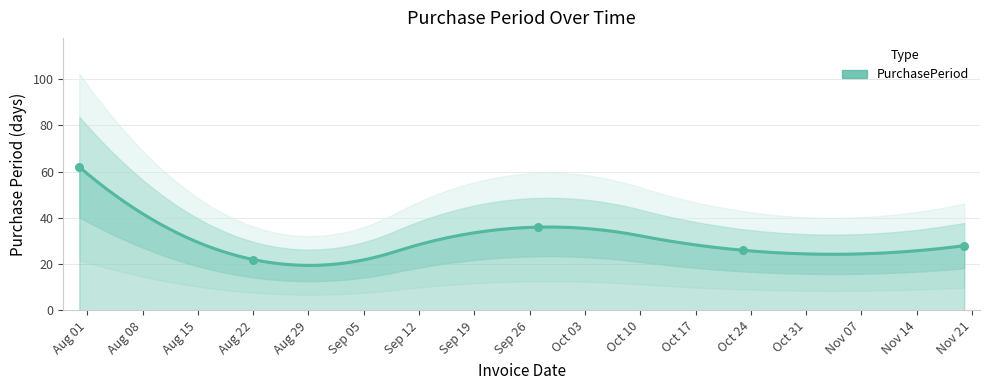

What is the change in value from 2017-09-27 to 2017-10-23?

-10